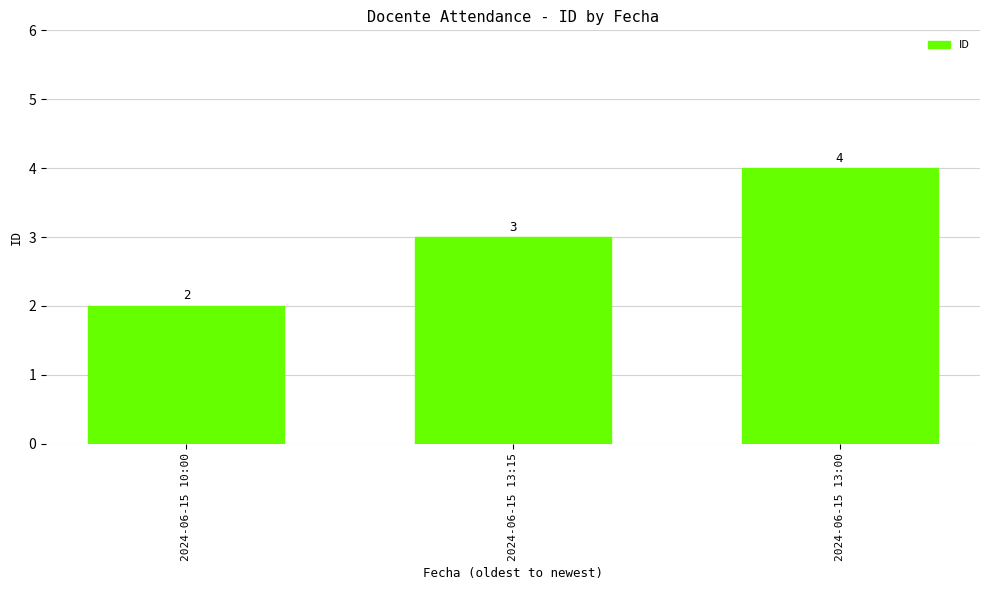

How many bars are there in total?

3